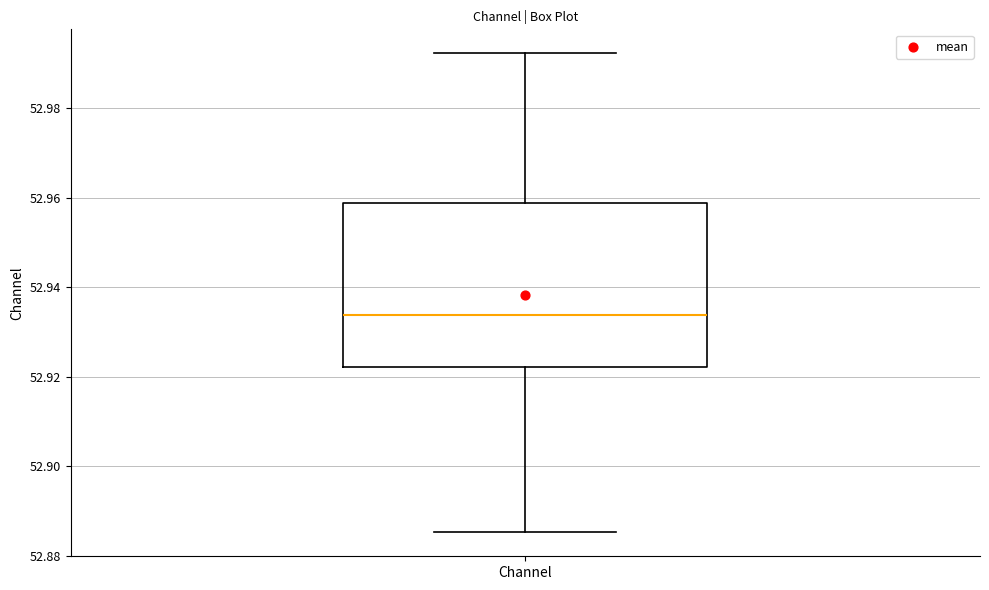

Read this box plot against the y-axis: the position of the median line, the range covered by the box, and the ends of both whiskers. The values are not printed on the chart, so give them approximately, as read against the axis.

median 52.934, box 52.922 to 52.958, whiskers 52.886 to 52.992